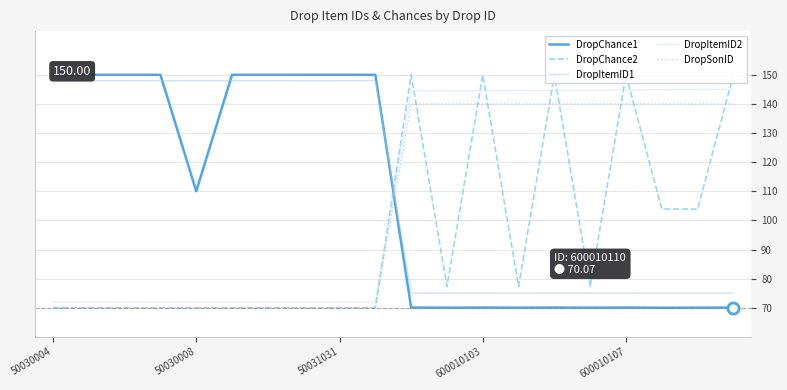

In DropItemID1, how many points are lower than both neighbors (excluding endpoints)?

2